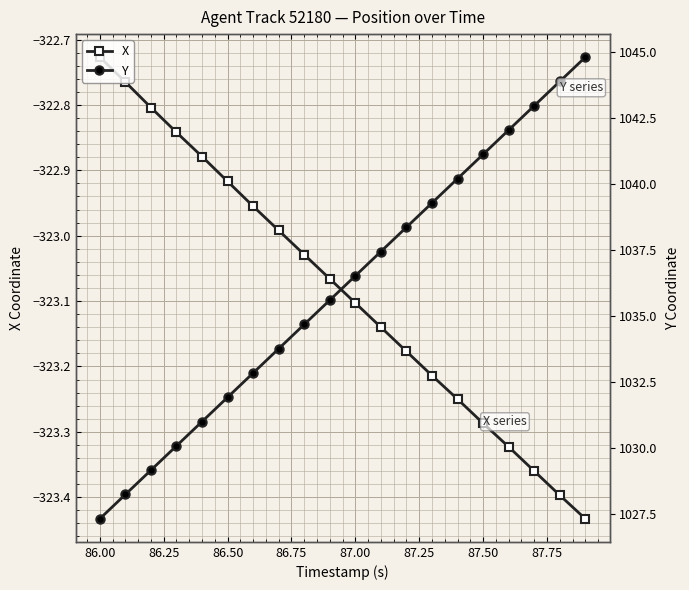

Which series has the largest range (max minus min)?

Y